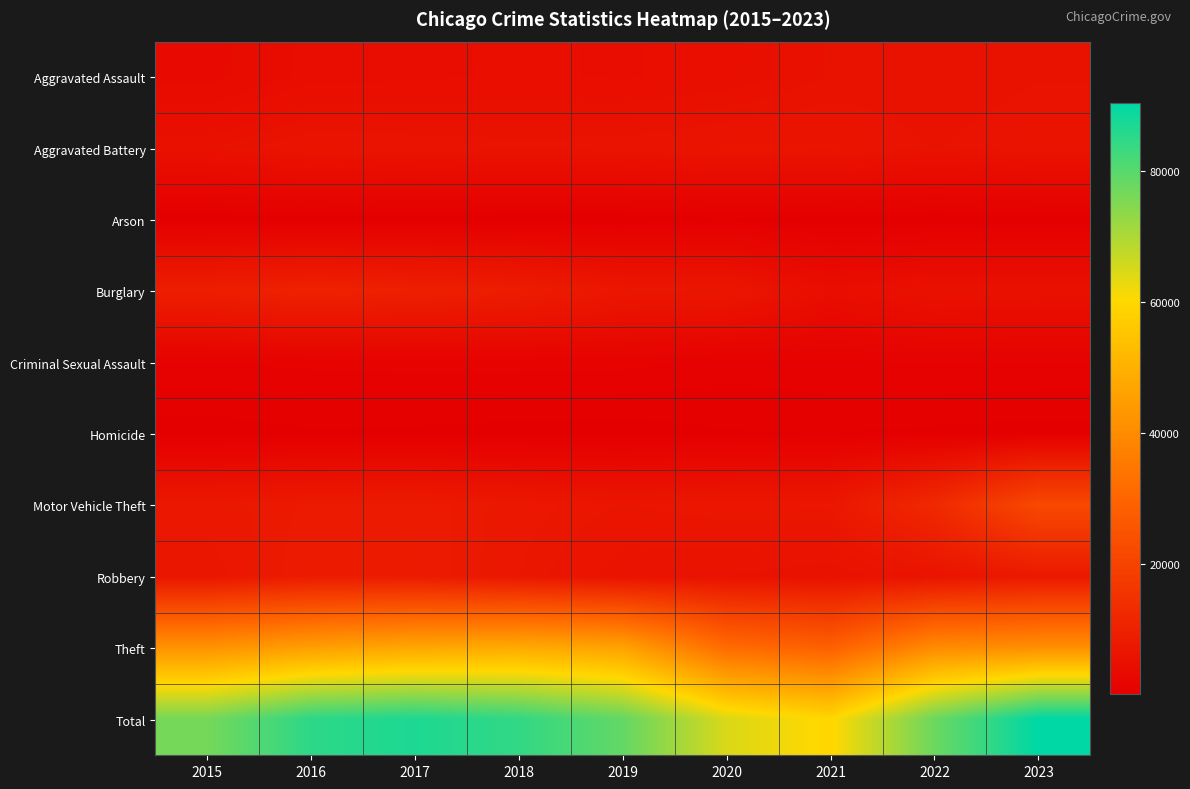

Reading right to left, extract all data points from this chart.

Aggravated Assault: 2023=5686	2022=5419	2021=5412	2020=4697	2019=4441	2018=4563	2017=4400	2016=4299	2015=3387
Aggravated Battery: 2023=6061	2022=5688	2021=6303	2020=6288	2019=5972	2018=5879	2017=6026	2016=6160	2015=5333
Arson: 2023=372	2022=315	2021=393	2020=436	2019=272	2018=277	2017=343	2016=392	2015=326
Burglary: 2023=5419	2022=5482	2021=4405	2020=6915	2019=7104	2018=8807	2017=9666	2016=10197	2015=9223
Criminal Sexual Assault: 2023=1312	2022=1345	2021=1267	2020=1122	2019=1453	2018=1498	2017=1494	2016=1420	2015=1302
Homicide: 2023=465	2022=538	2021=624	2020=597	2019=391	2018=436	2017=526	2016=563	2015=386
Motor Vehicle Theft: 2023=21865	2022=12375	2021=7209	2020=7052	2019=6744	2018=7382	2017=8325	2016=8089	2015=7398
Robbery: 2023=7743	2022=6203	2021=5349	2020=5731	2019=5854	2018=7145	2017=8496	2016=8497	2015=6769
Theft: 2023=41382	2022=40122	2021=28626	2020=31811	2019=46385	2018=48388	2017=47482	2016=45362	2015=42267
Total: 2023=90305	2022=77487	2021=59588	2020=64649	2019=78616	2018=84375	2017=86758	2016=84979	2015=76391